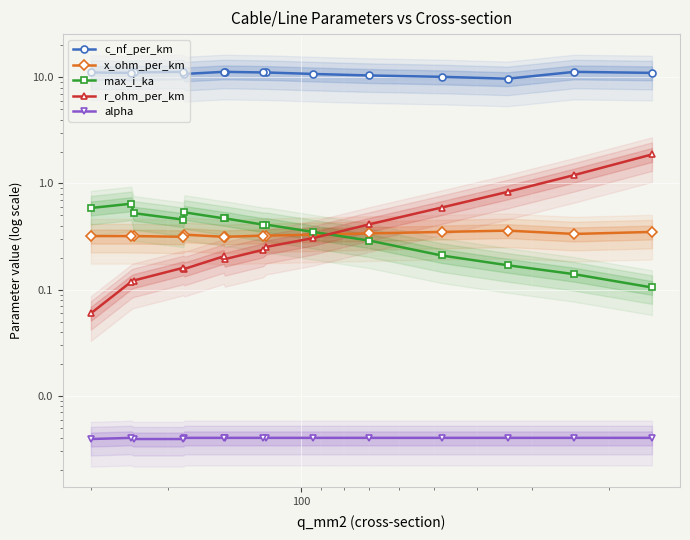

Reading right to left, transcribe all the data shown in this chart.

c_nf_per_km: 11.1	11.0	11.1	11.2	10.8	11.2	11.2	11.1	11.1	10.8	10.4	10.1	9.7	11.2	11.0
x_ohm_per_km: 0.3	0.3	0.3	0.3	0.3	0.3	0.3	0.3	0.3	0.3	0.3	0.3	0.4	0.3	0.3
max_i_ka: 0.6	0.6	0.5	0.5	0.5	0.5	0.5	0.4	0.4	0.3	0.3	0.2	0.2	0.1	0.1
r_ohm_per_km: 0.1	0.1	0.1	0.2	0.2	0.2	0.2	0.2	0.3	0.3	0.4	0.6	0.8	1.2	1.9
alpha: 0.0	0.0	0.0	0.0	0.0	0.0	0.0	0.0	0.0	0.0	0.0	0.0	0.0	0.0	0.0